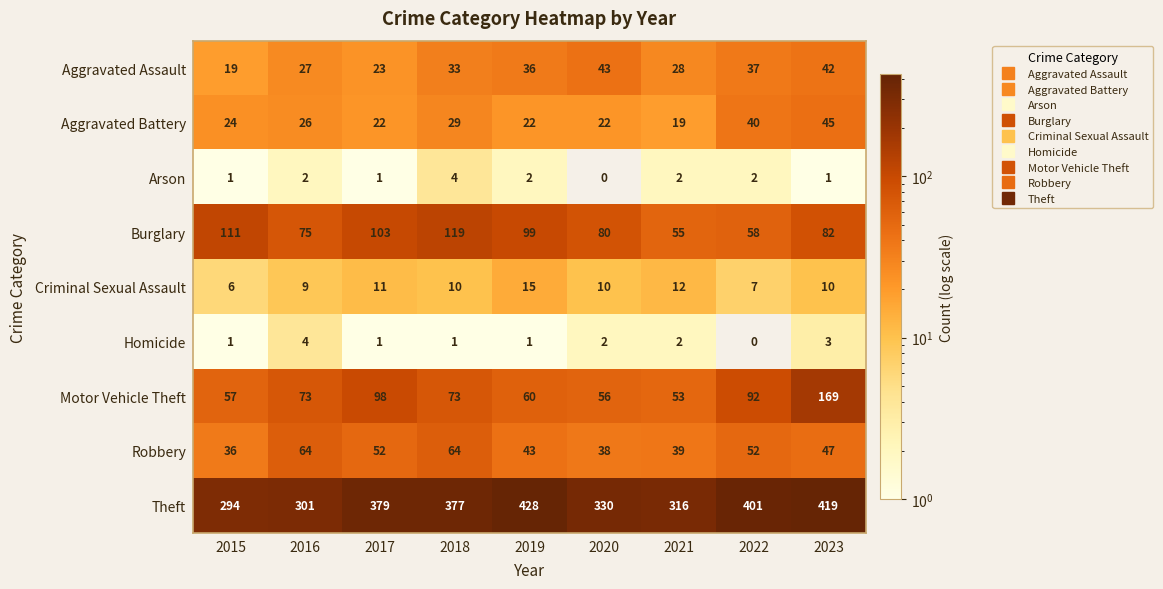

At which label does Robbery first exceed 47?

2016